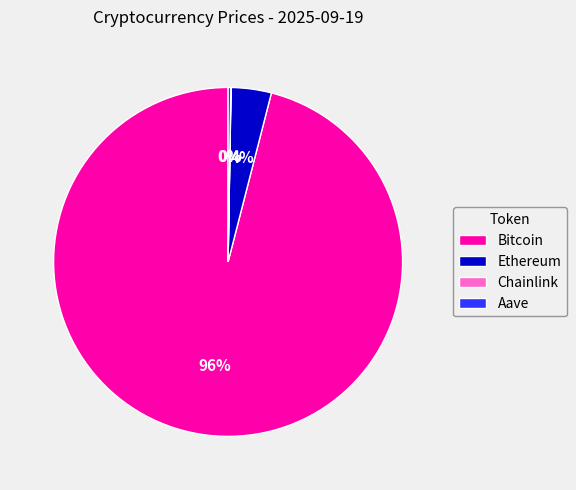

To the nearest percent, what is the average slice percentage?

25%